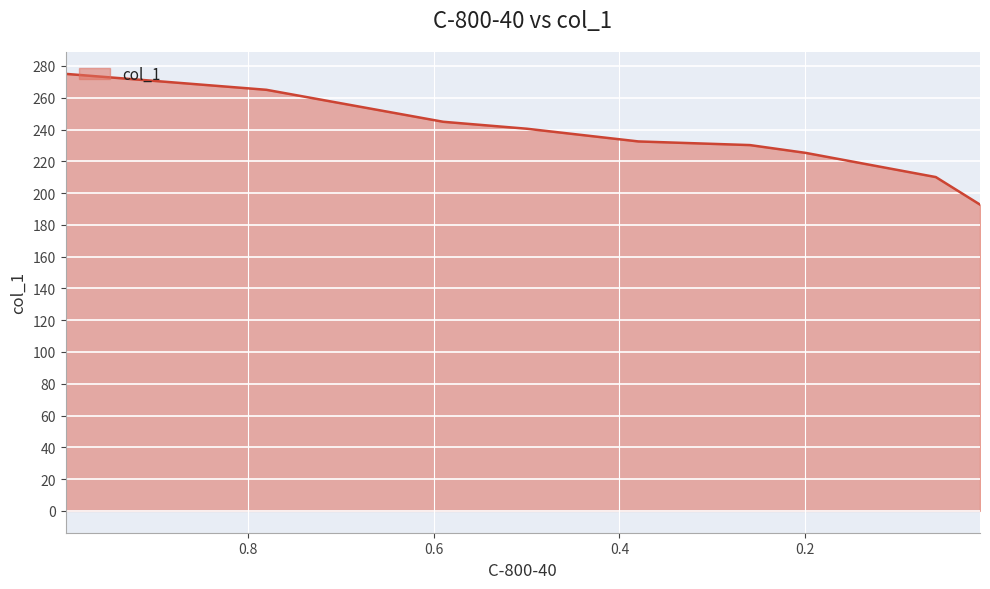

Reading right to left, extract all data points from this chart.

192.8	210.1	225.3	230.2	232.5	240.5	244.9	265.0	275.0